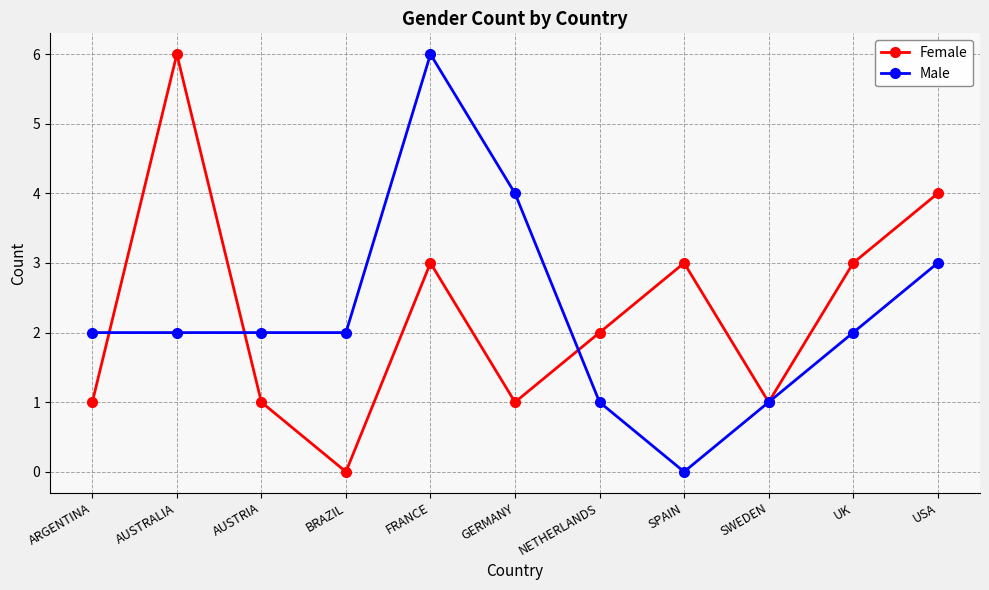

True or false: Female and Male intersect in this chart.

True